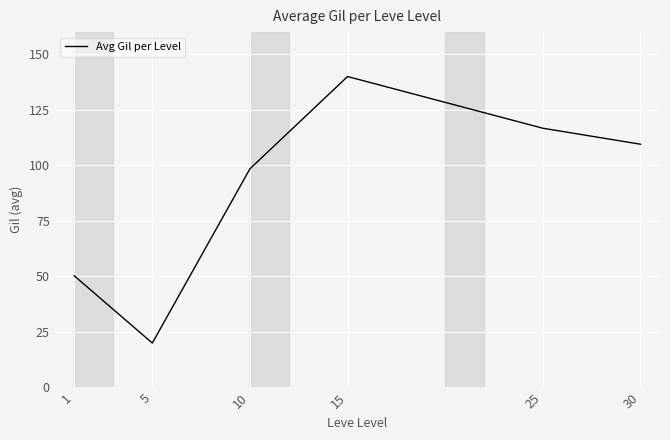

At which category does the data reach its first local valley?

5